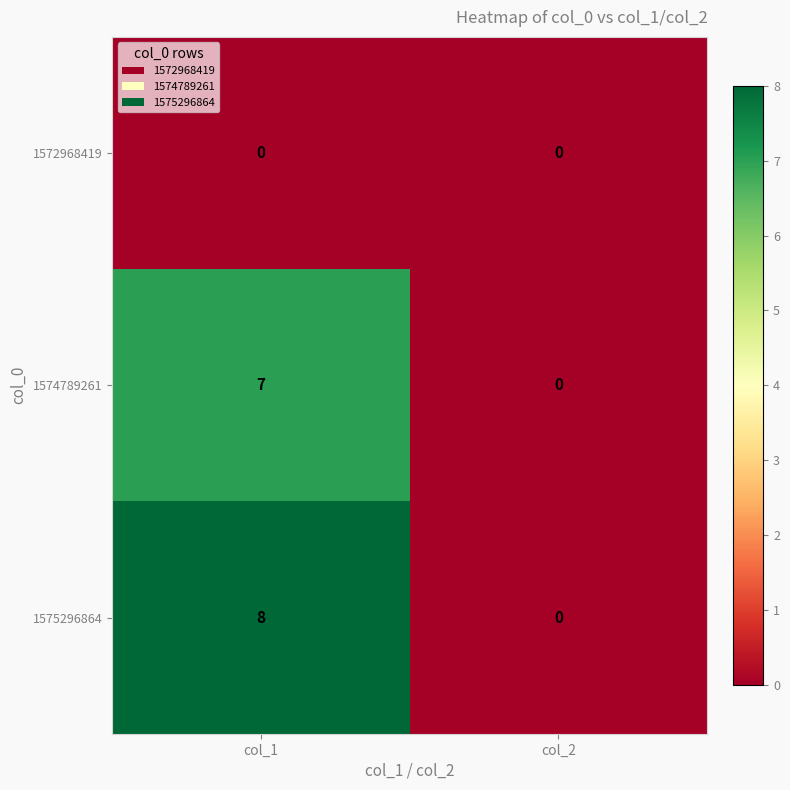

What is the maximum value shown in the chart?

8